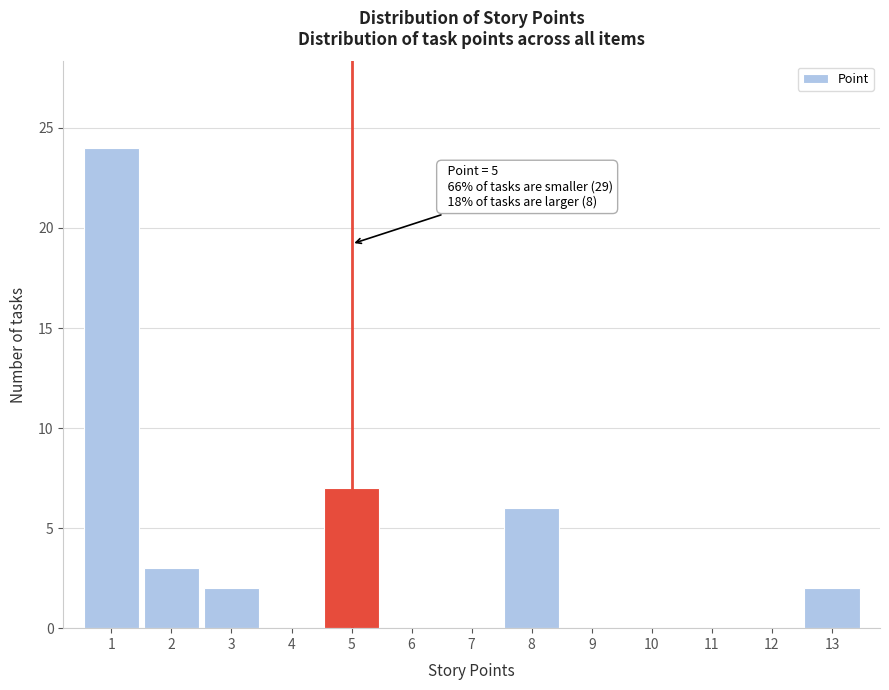

Which range on the x-axis has the tallest bar?

0.5 to 1.5